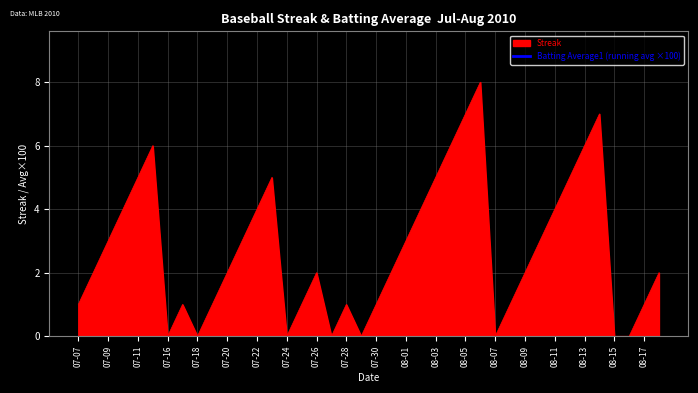

What is the maximum value for Streak?

8